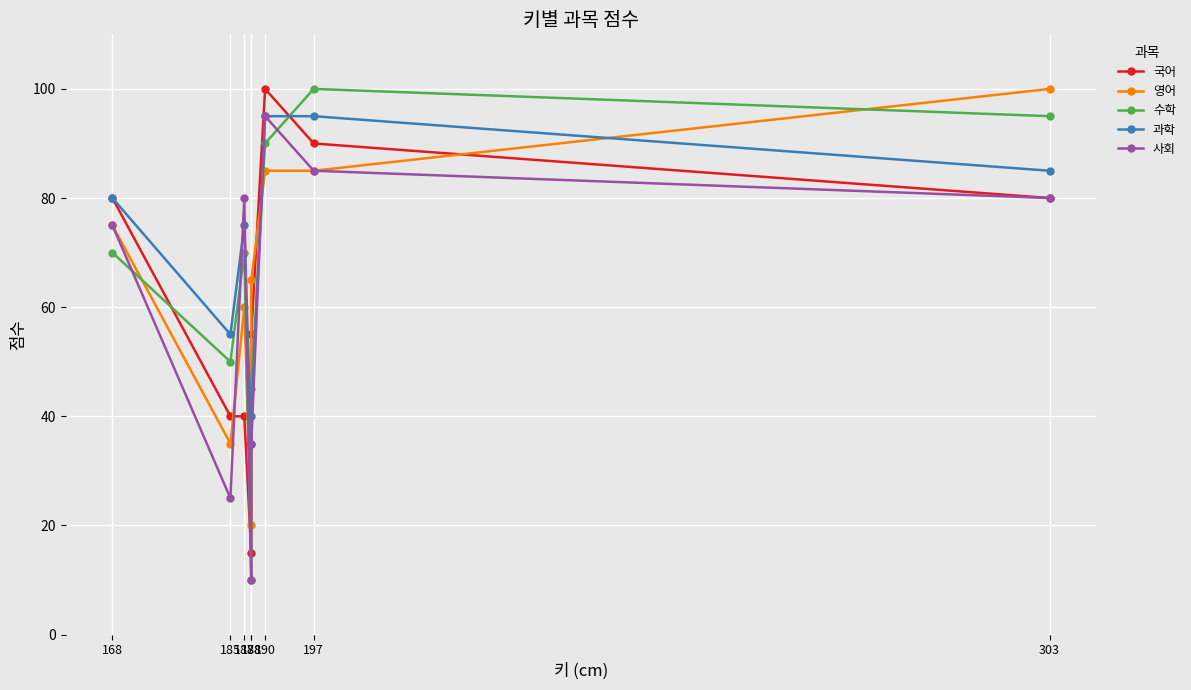

Reading right to left, extract all data points from this chart.

국어: 303=80	197=90	190=100	188=55	188=15	187=40	185=40	168=80
영어: 303=100	197=85	190=85	188=65	188=20	187=60	185=35	168=75
수학: 303=95	197=100	190=90	188=45	188=10	187=70	185=50	168=70
과학: 303=85	197=95	190=95	188=40	188=35	187=75	185=55	168=80
사회: 303=80	197=85	190=95	188=35	188=10	187=80	185=25	168=75